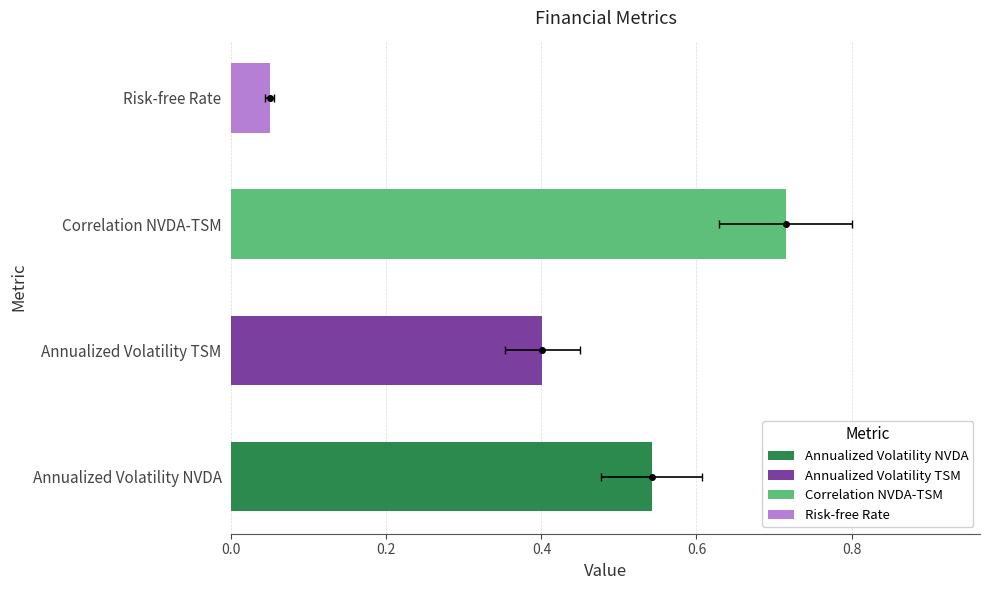

How many bars are there in total?

4